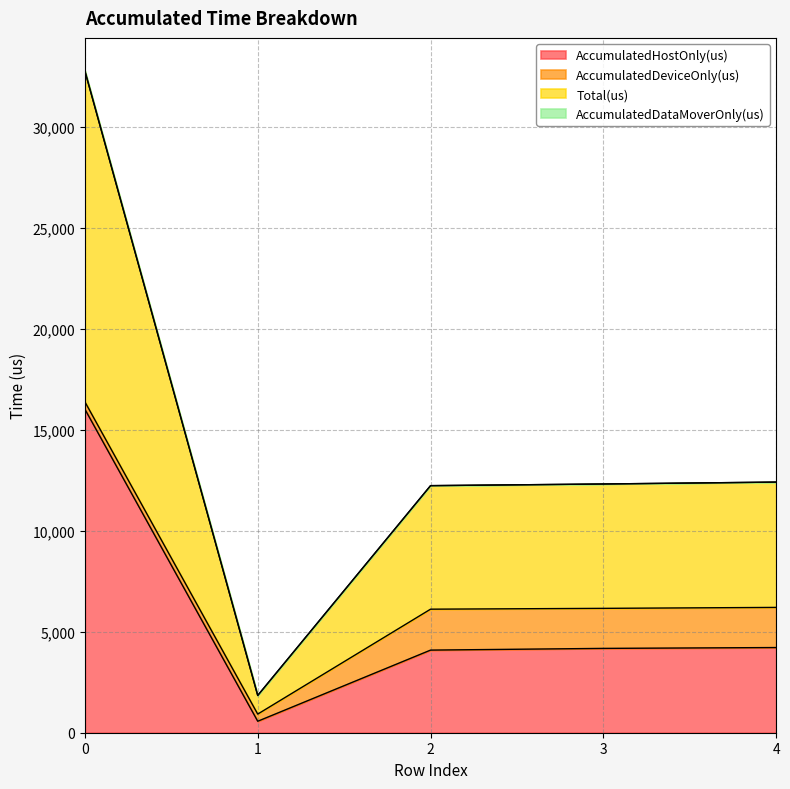

True or false: AccumulatedHostOnly(us) and Total(us) cross at least once.

False